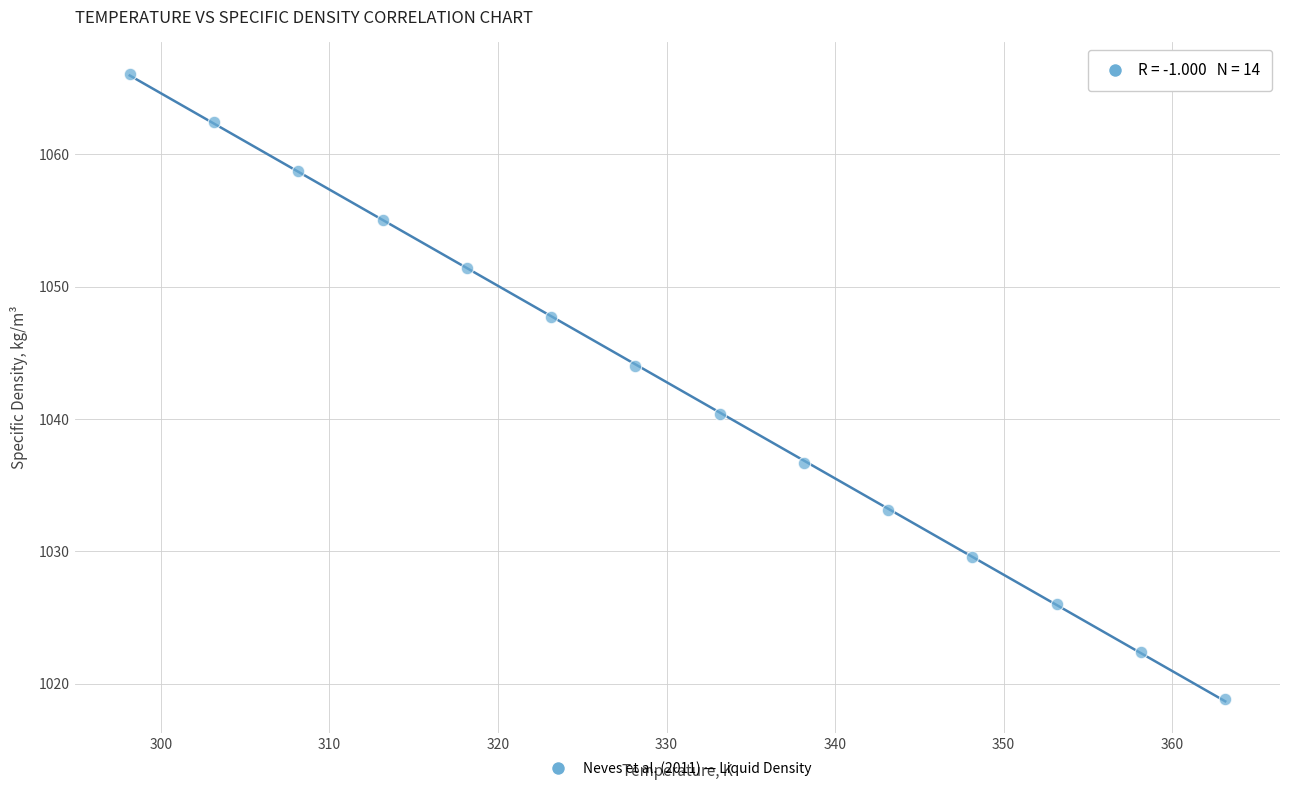

What is the range of X values (max minus min)?

65.0